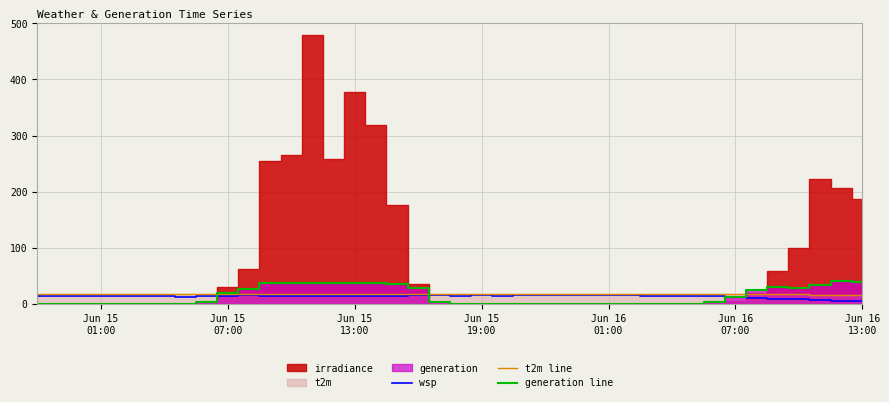

What is the maximum value for wsp?

15.9